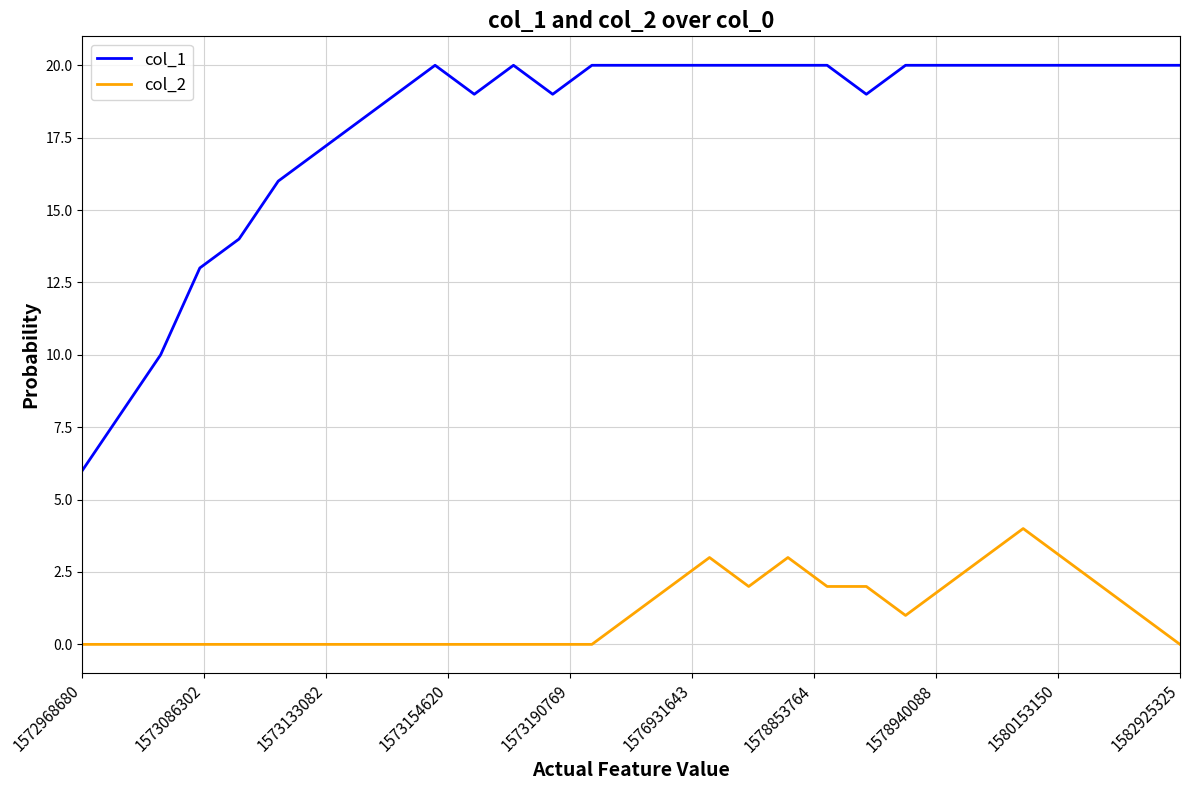

Which series has the largest range (max minus min)?

col_1